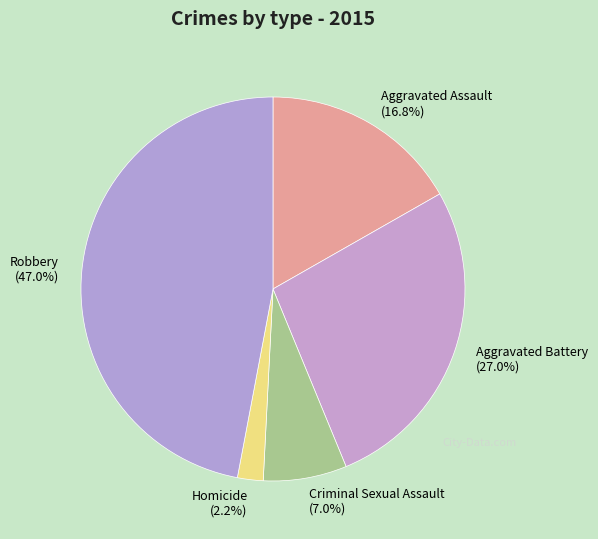

The Homicide slice represents 2% of the pie. True or false?

True